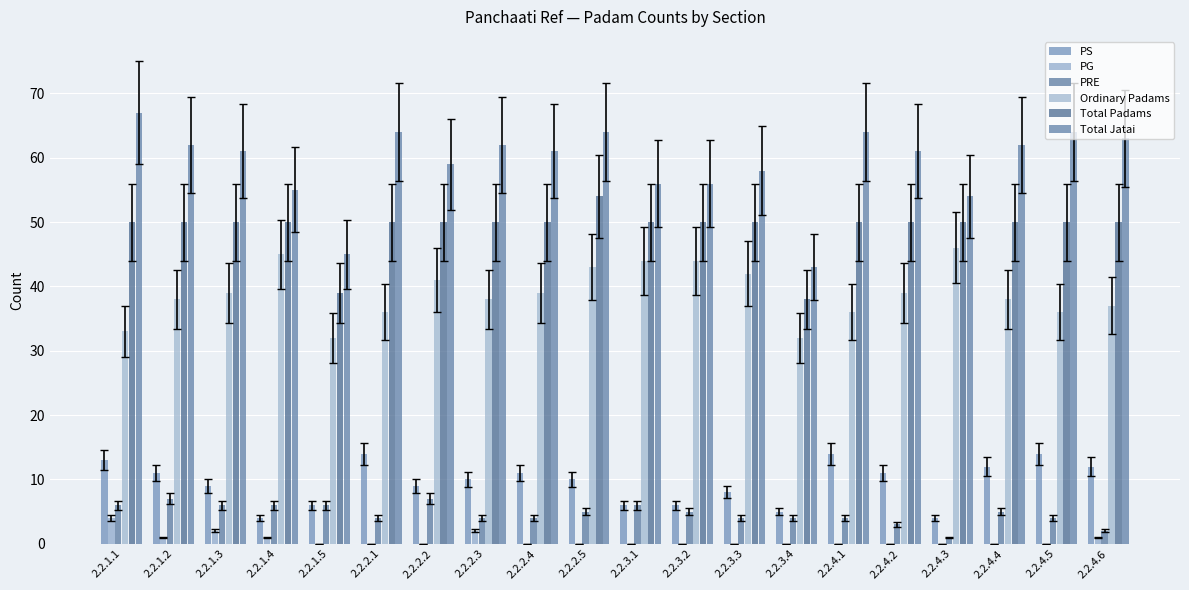

Reading left to right, list all the values displayed in this chart.

PS: 13	11	9	4	6	14	9	10	11	10	6	6	8	5	14	11	4	12	14	12
PG: 4	1	2	1	0	0	0	2	0	0	0	0	0	0	0	0	0	0	0	1
PRE: 6	7	6	6	6	4	7	4	4	5	6	5	4	4	4	3	1	5	4	2
Ordinary Padams: 33	38	39	45	32	36	41	38	39	43	44	44	42	32	36	39	46	38	36	37
Total Padams: 50	50	50	50	39	50	50	50	50	54	50	50	50	38	50	50	50	50	50	50
Total Jatai: 67	62	61	55	45	64	59	62	61	64	56	56	58	43	64	61	54	62	64	63